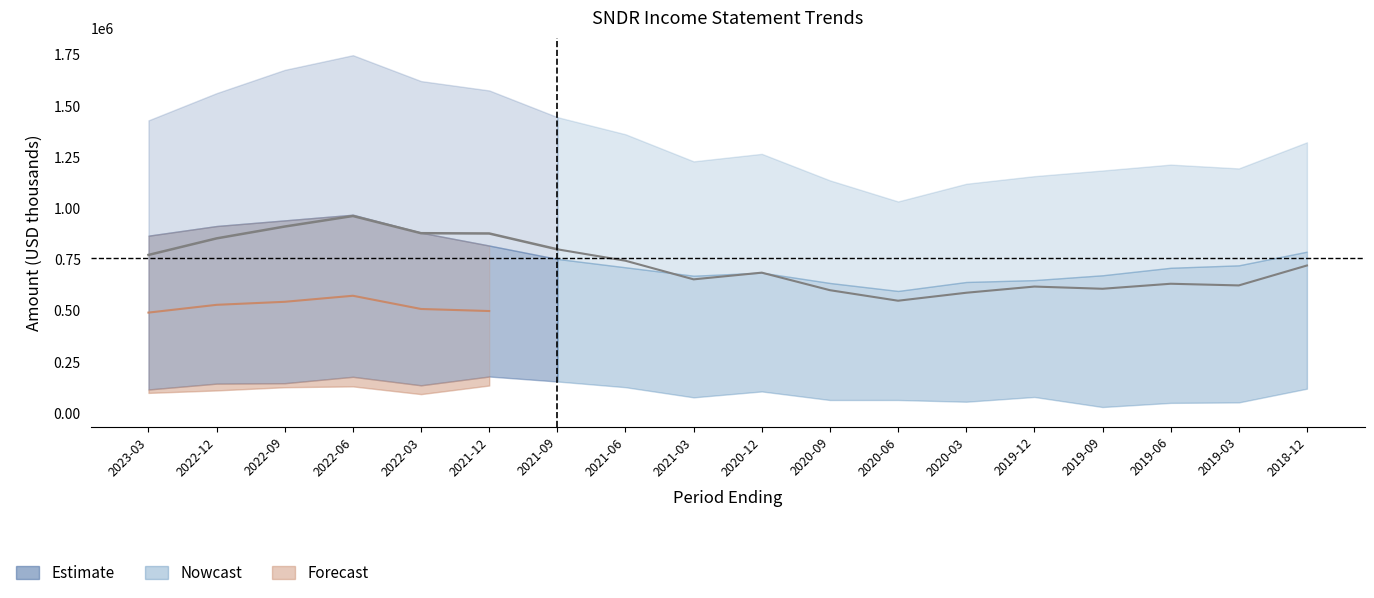

What is the value of the Total Revenue point at the 4th from the left?

1746900